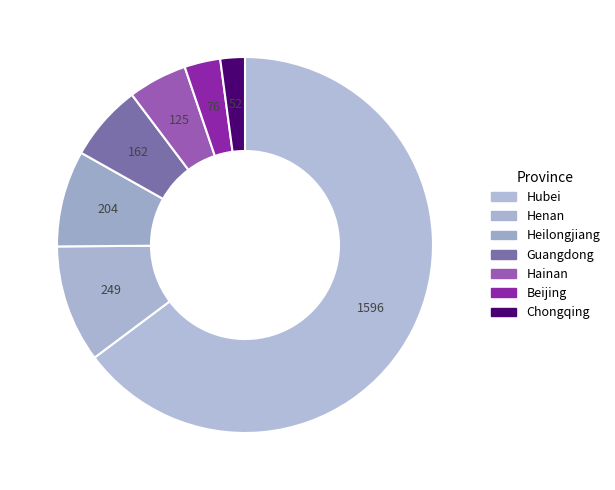

How many slices are in this pie chart?

7